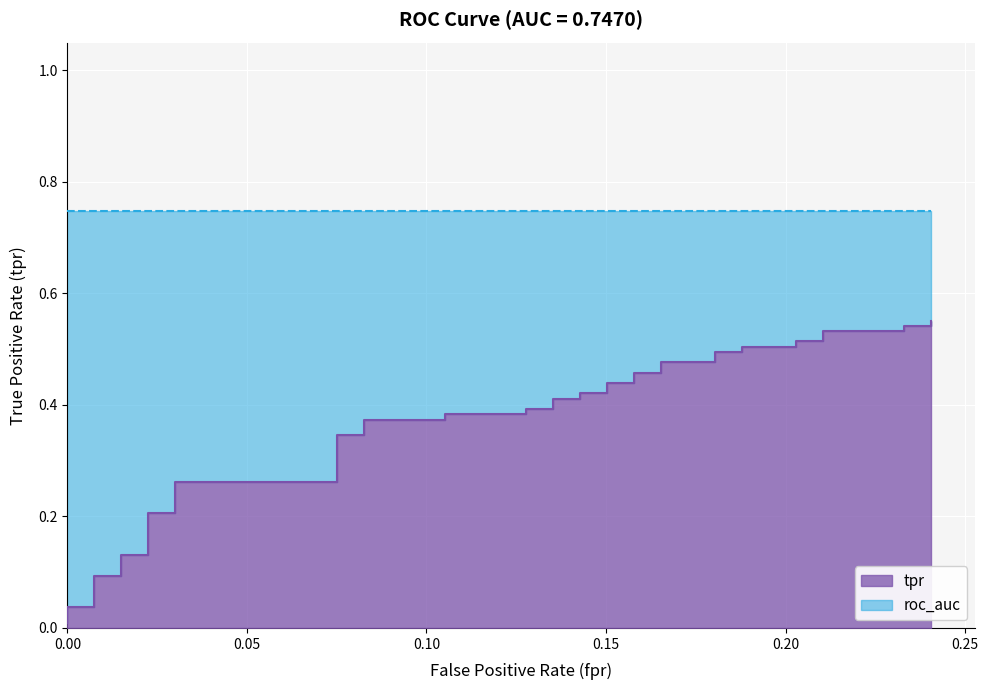

What is the difference between the values at 0.05 and 0.30?

0.1